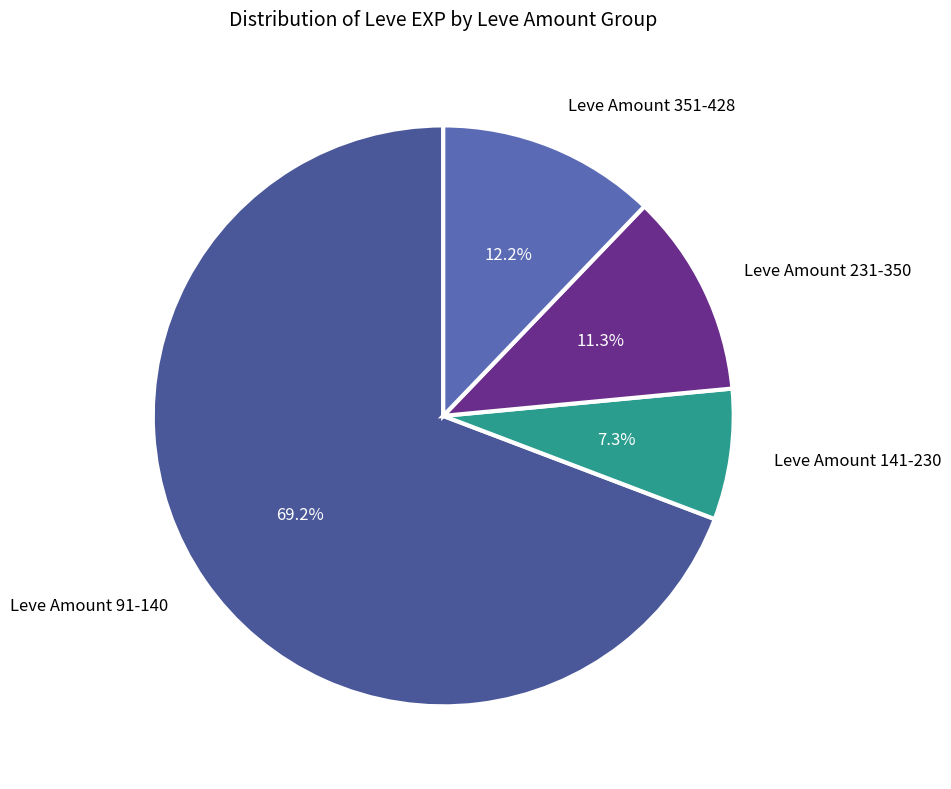

How many slices are in this pie chart?

4